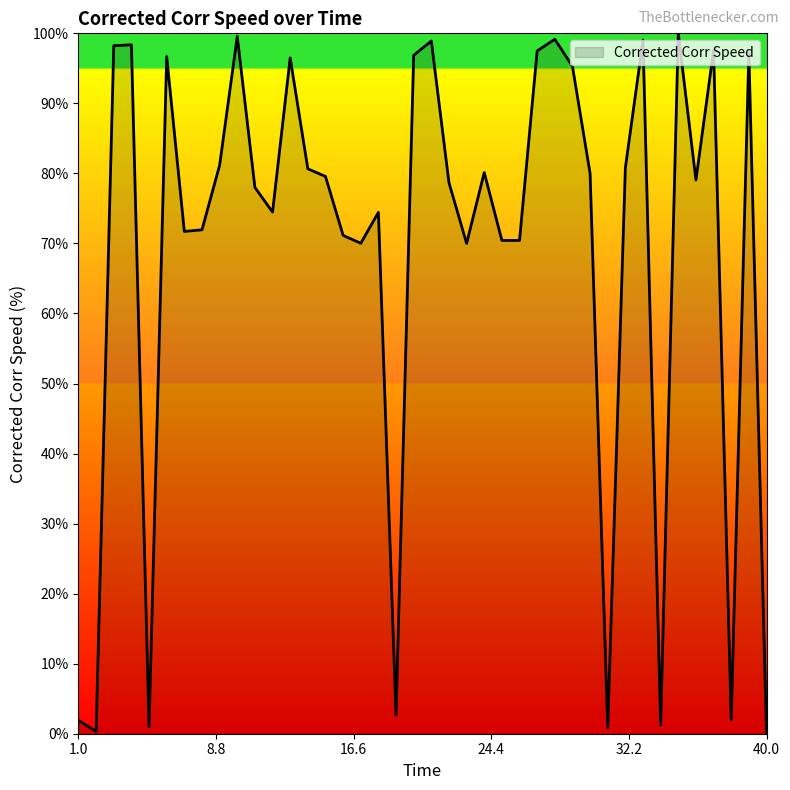

What is the difference between the maximum and minimum values?

100.0